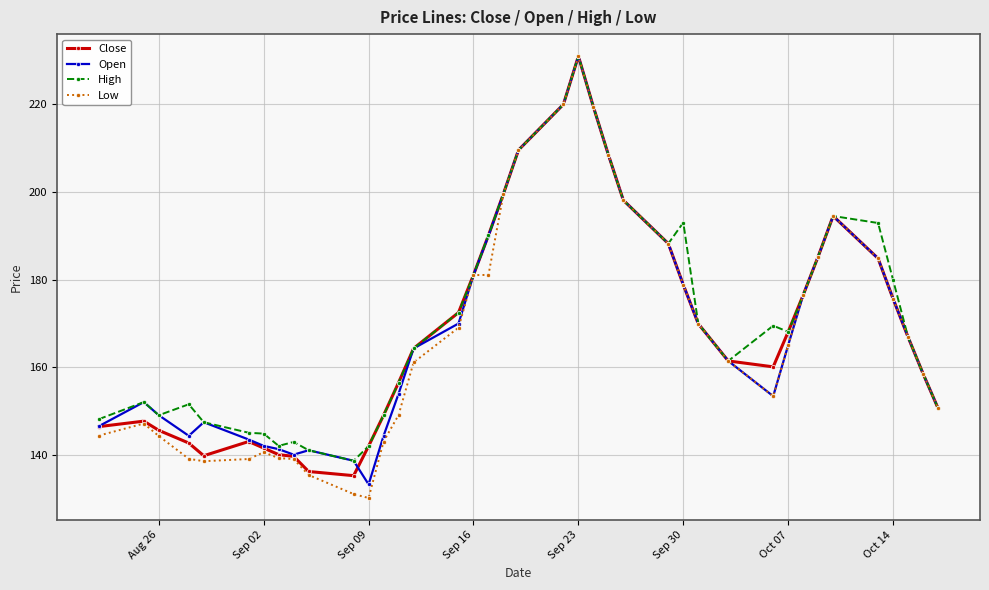

In Open, how many points are higher than both neighbors (excluding endpoints)?

5